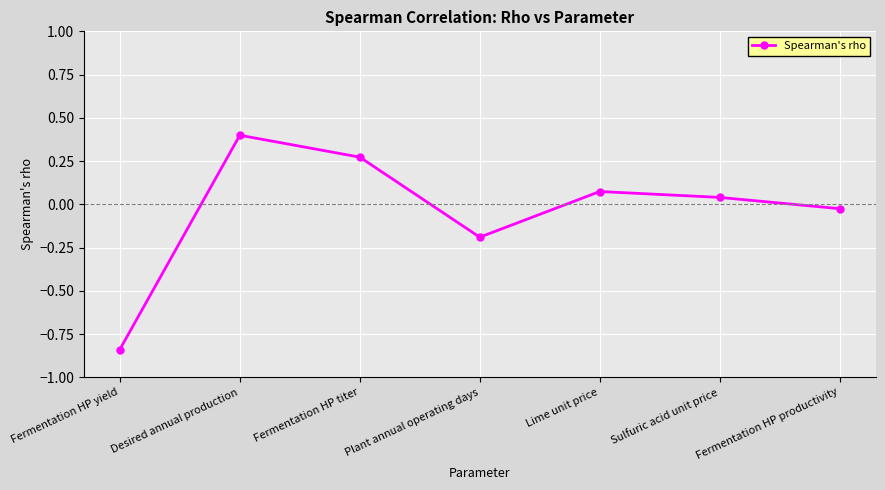

The chart shows a value of -0.3 at Plant annual operating days. True or false?

False